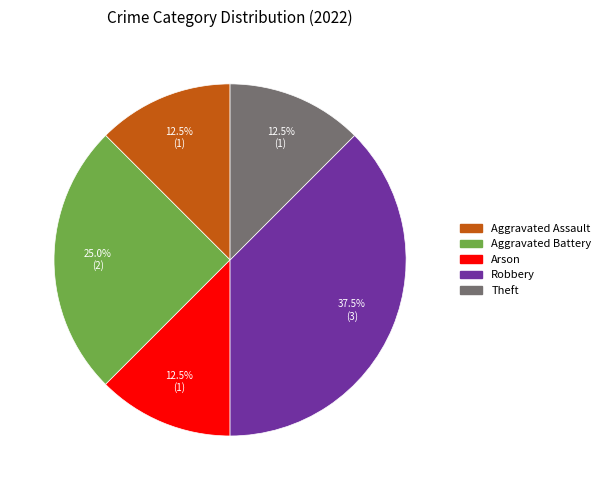

Is it true that Aggravated Battery is 25% of the pie?

True